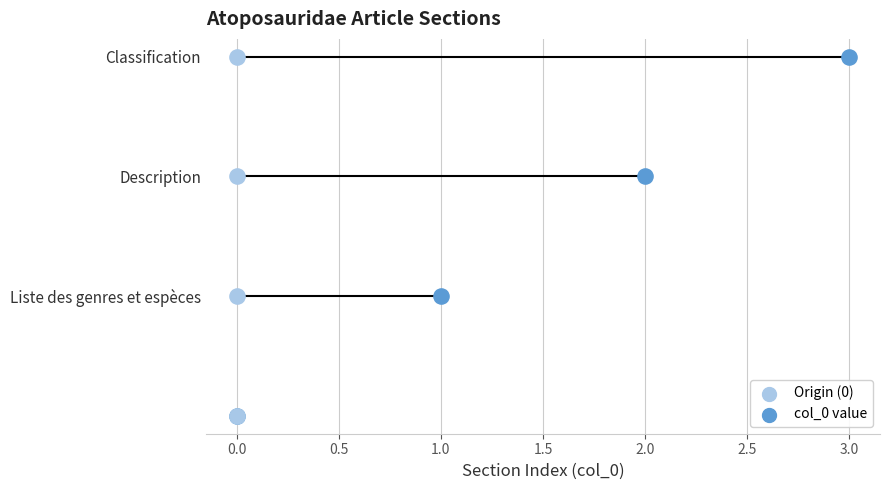

What is the change in value from  to Description?

+2